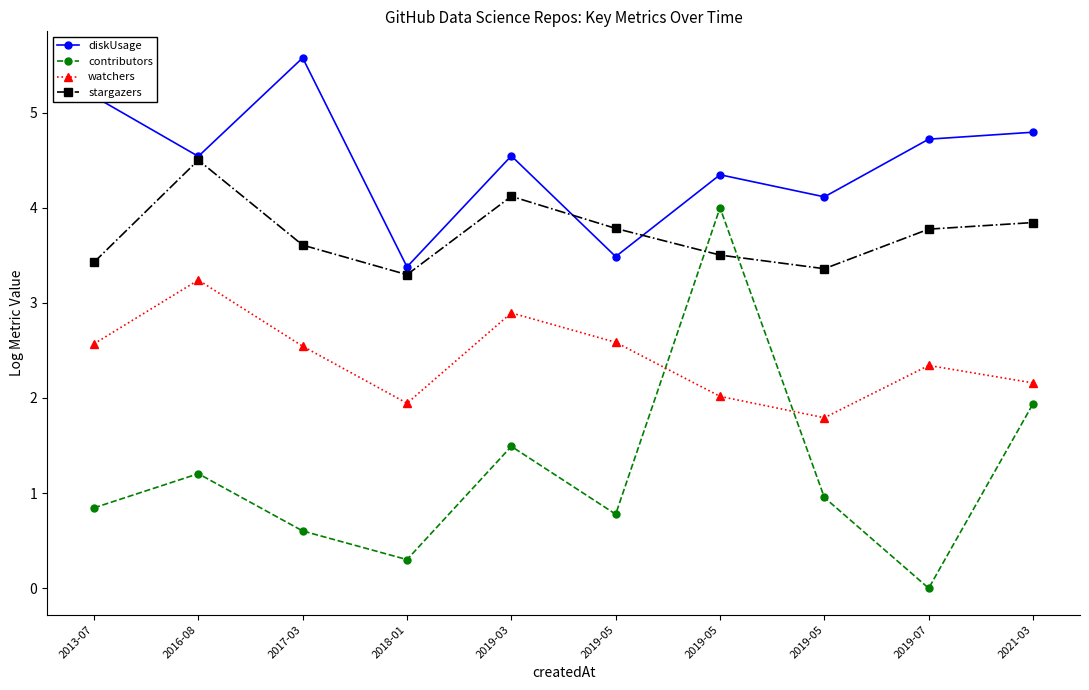

What are all the series names shown in the legend?

diskUsage, contributors, watchers, stargazers